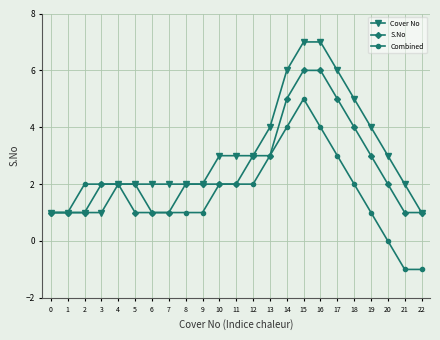

List the series in order of their peak value, lowest first.

Combined, S.No, Cover No